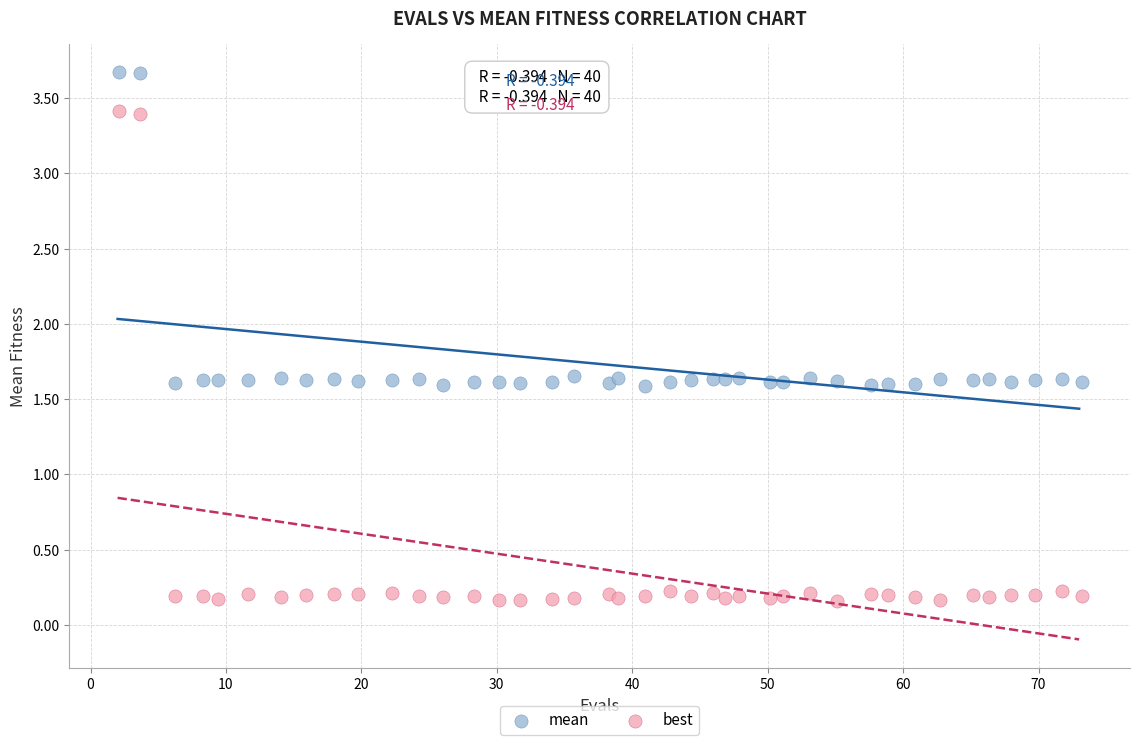

What are all the series names shown in the legend?

mean, best